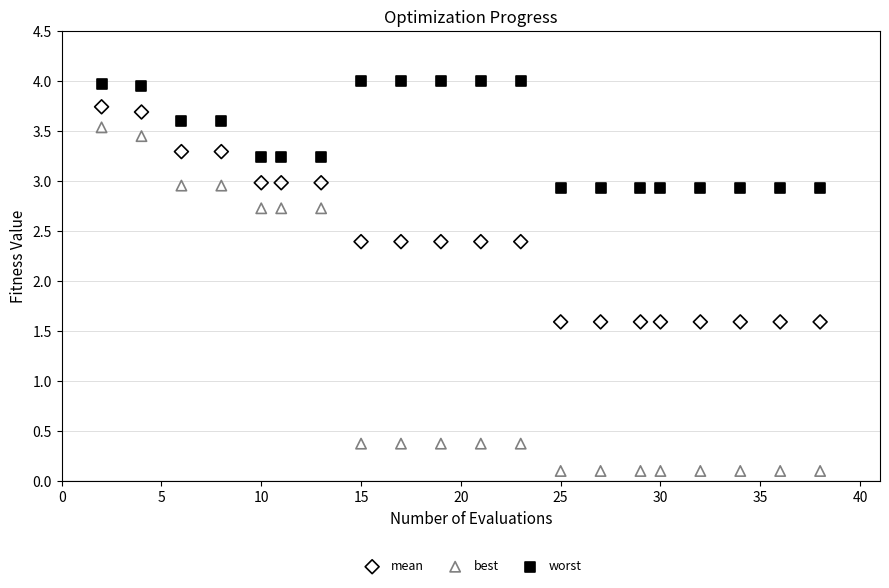

Which series reaches the minimum Y coordinate?

best